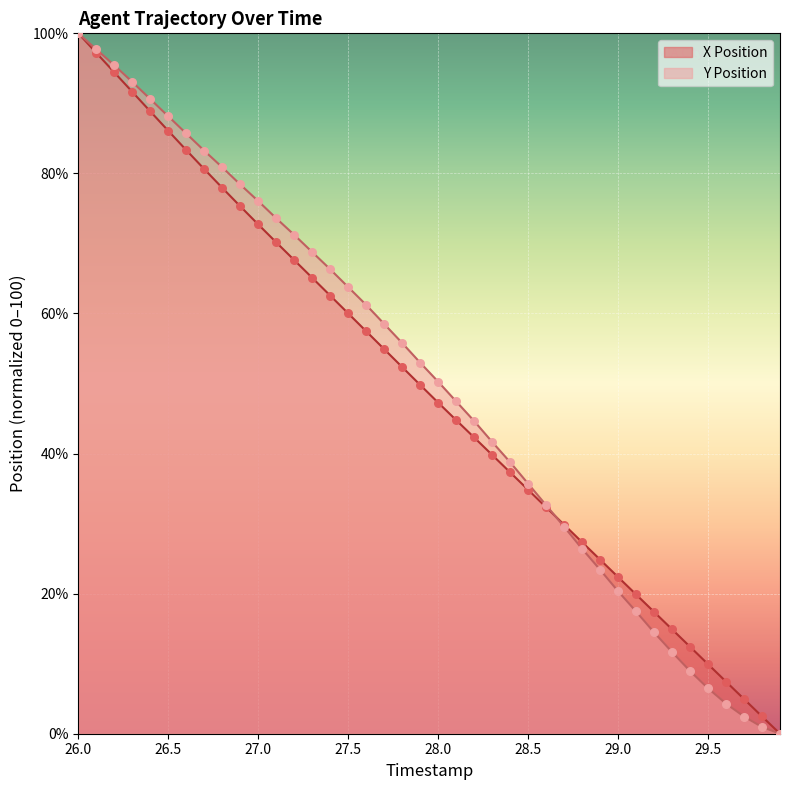

Which series reaches the maximum Y coordinate?

X Position